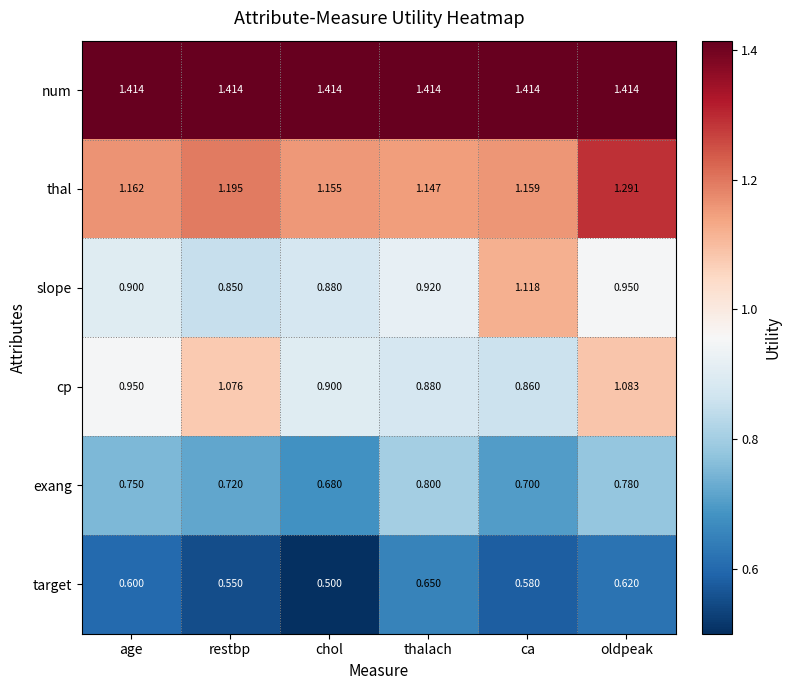

Between thalach and ca, which series saw the biggest shift?

slope